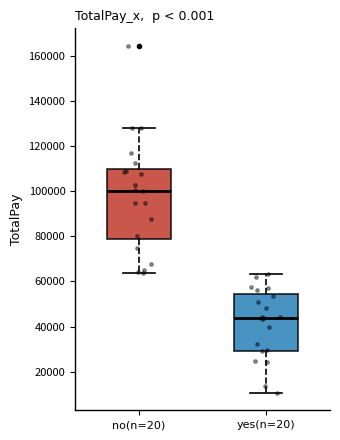

Which box is the tallest, from its lower edge to its upper edge?

no(n=20)